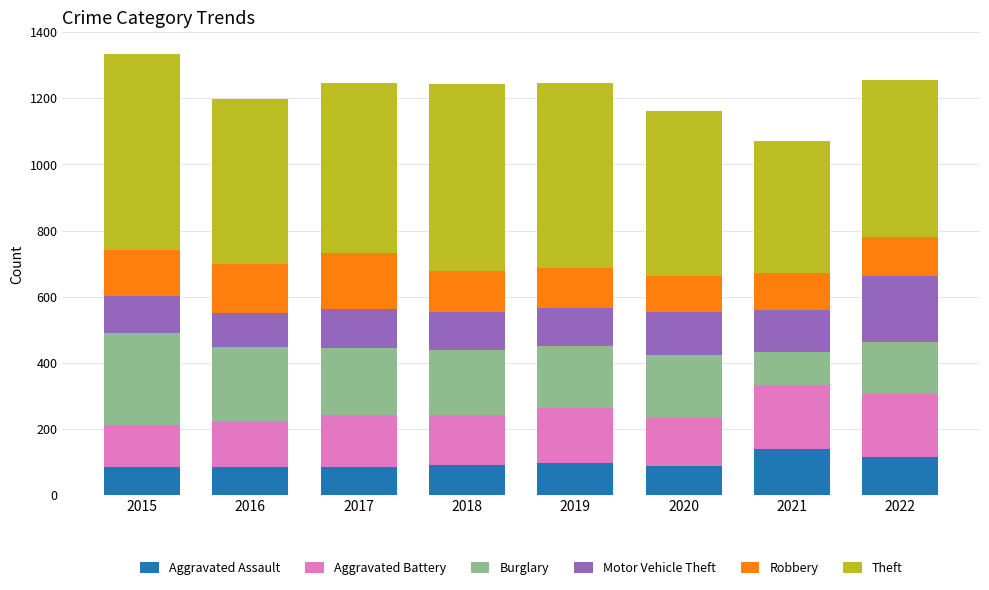

What is the total value across all series at 2016?

1199